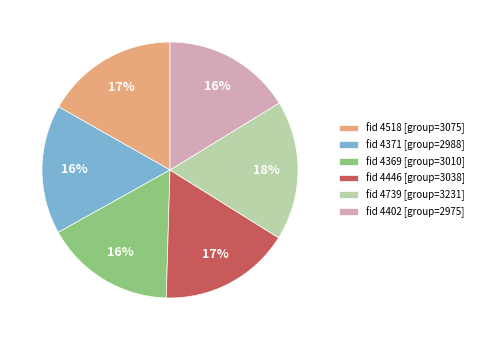

Count the number of slices in the pie.

6